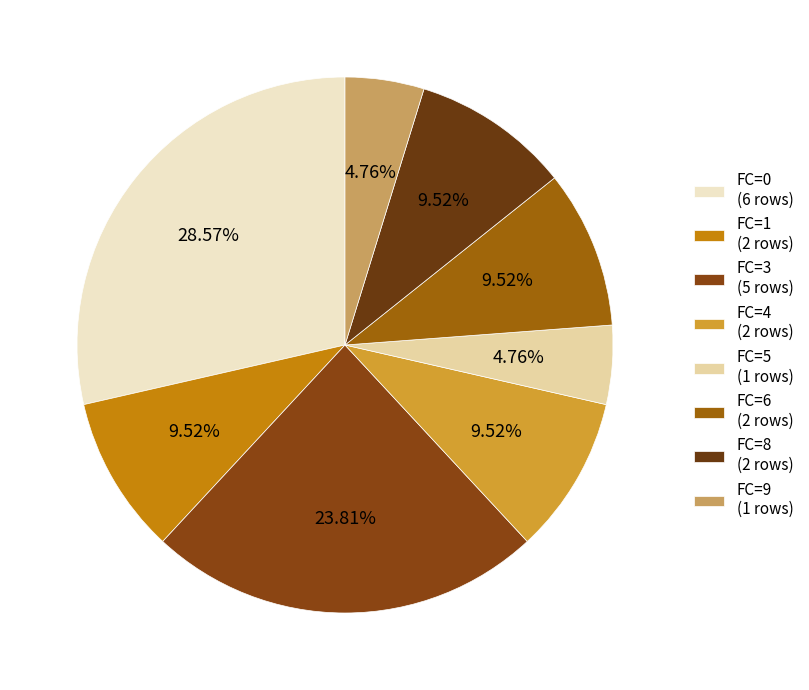

Is there a majority slice in this chart?

No